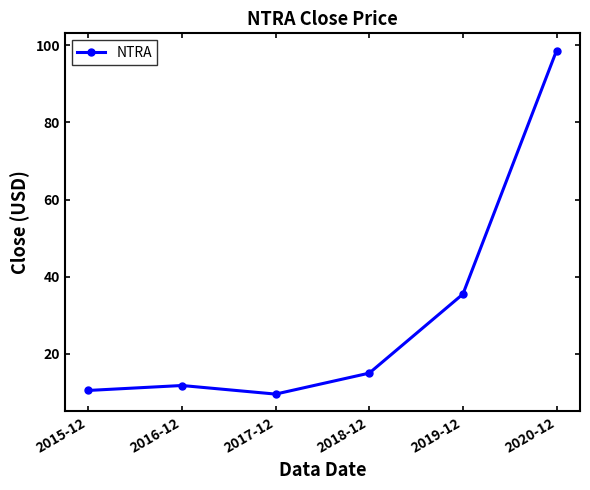

Reading right to left, list all the values displayed in this chart.

2020-12=98.6	2019-12=35.5	2018-12=15.0	2017-12=9.6	2016-12=11.8	2015-12=10.5